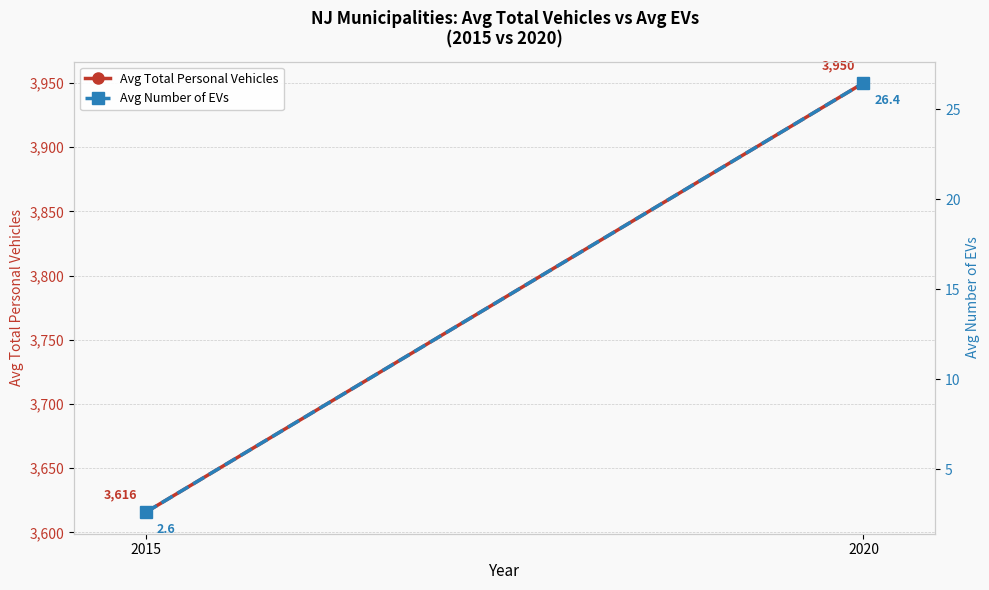

Is the value of Avg Number of EVs at 2015 greater than the value of Avg Total Personal Vehicles at 2020?

No